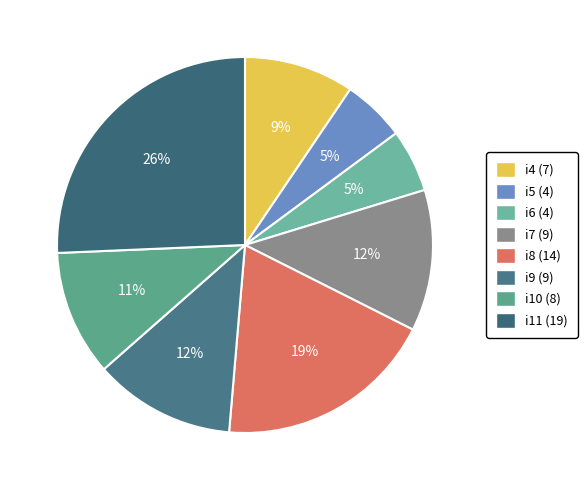

Is i7 the majority of the pie?

No